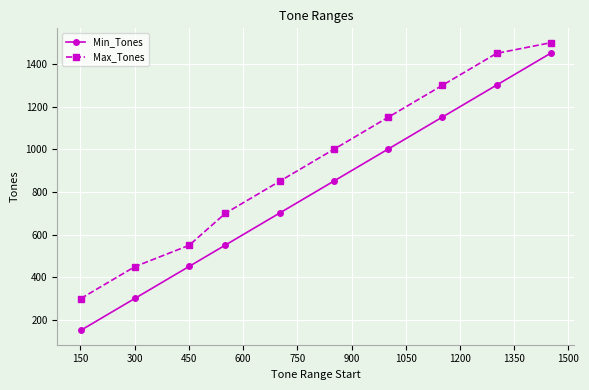

Reading left to right, transcribe all the data shown in this chart.

Min_Tones: 151	301	451	551	701	851	1001	1151	1301	1451
Max_Tones: 300	450	550	700	850	1000	1150	1300	1450	1500